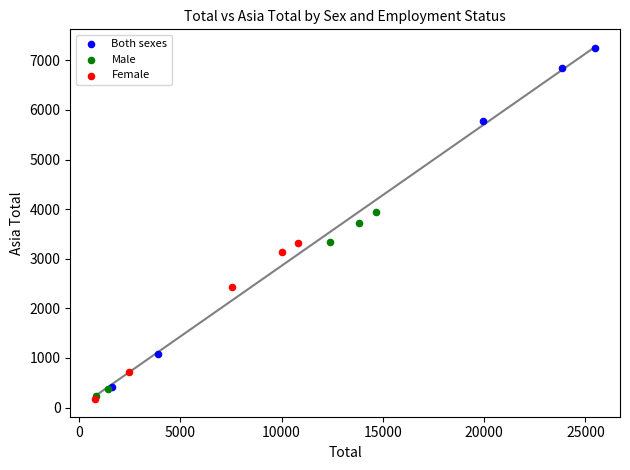

Which series reaches the maximum Y coordinate?

Both sexes